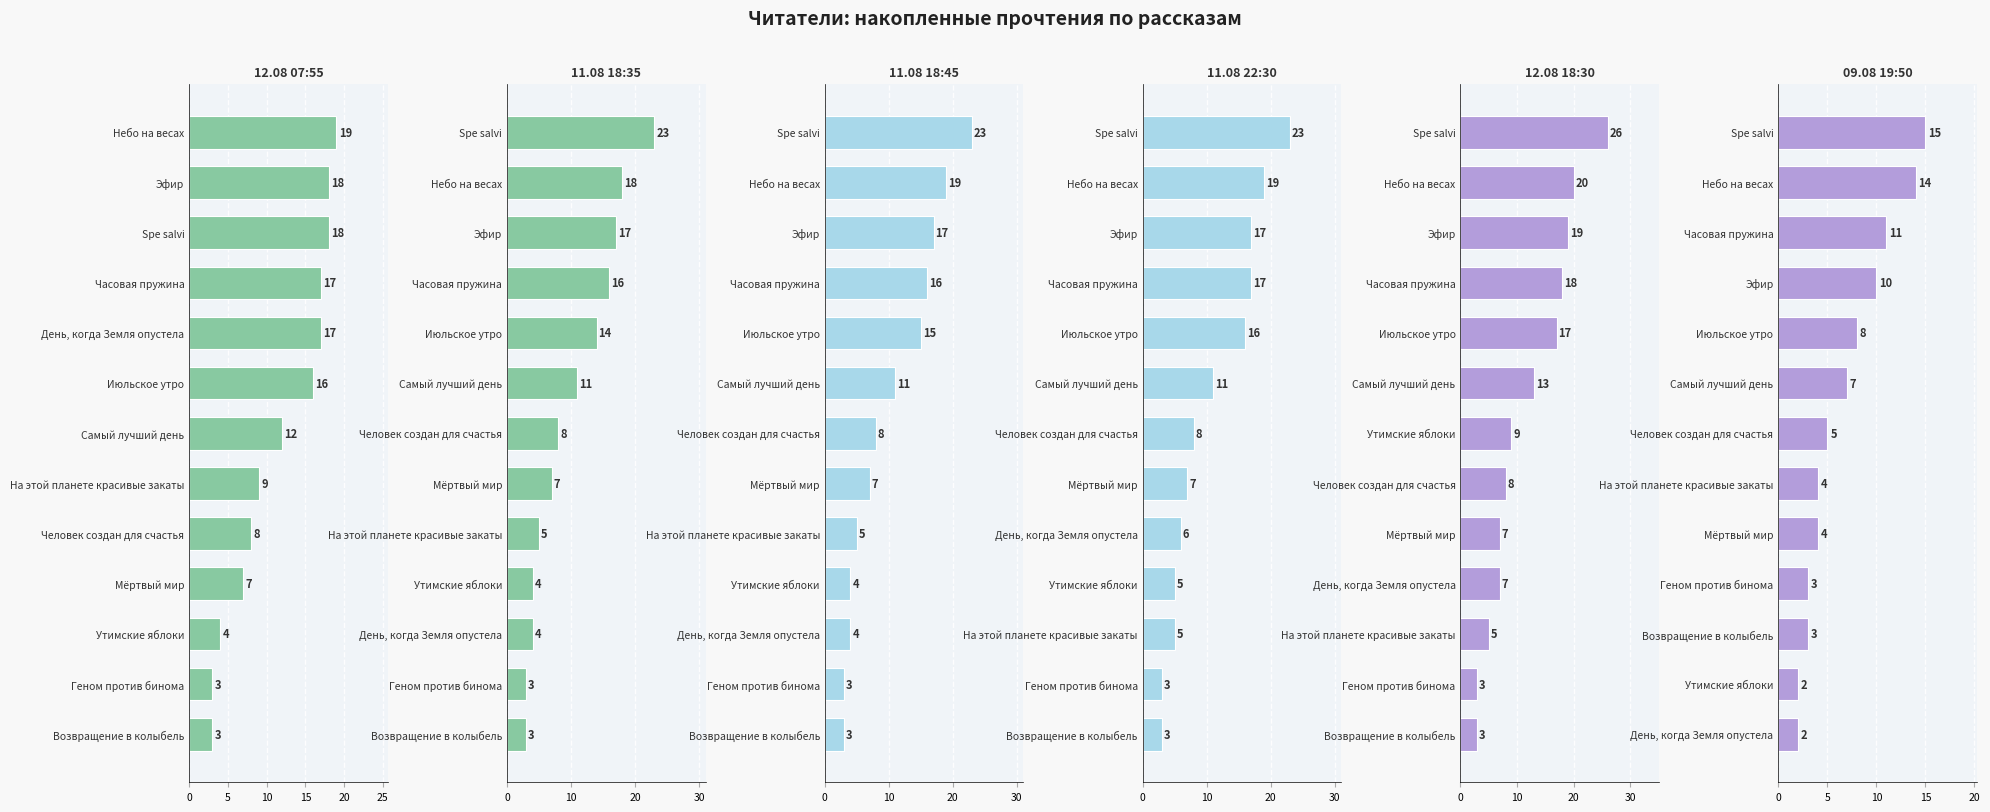

True or false: 12.08 18:30 has a value of 7 at Эфир.

False